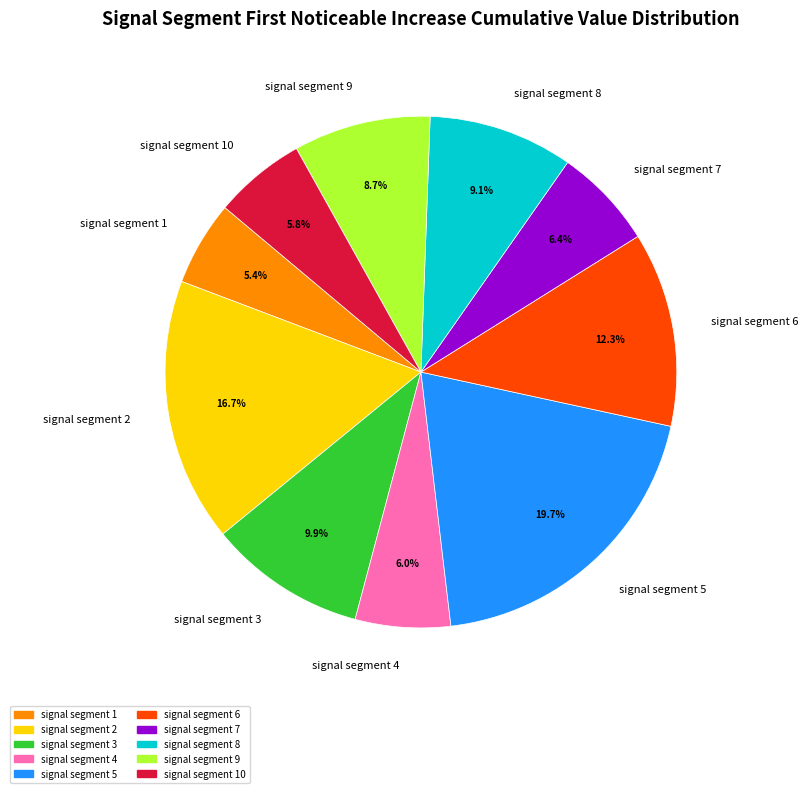

How many slices are in this pie chart?

10